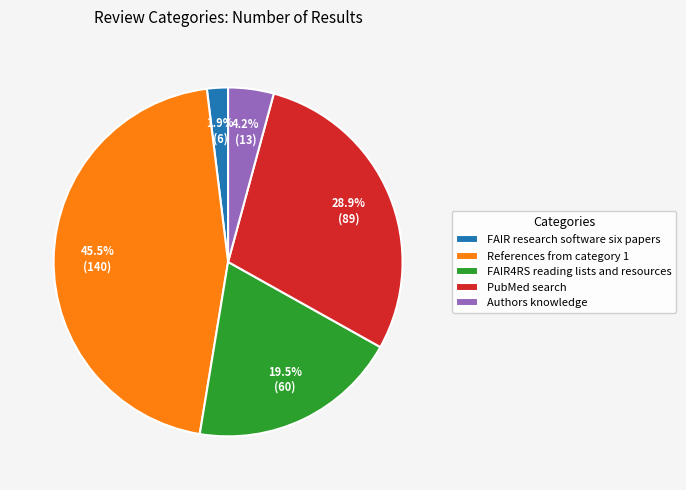

To the nearest percent, what is the difference between the largest and smallest slice percentages?

44%